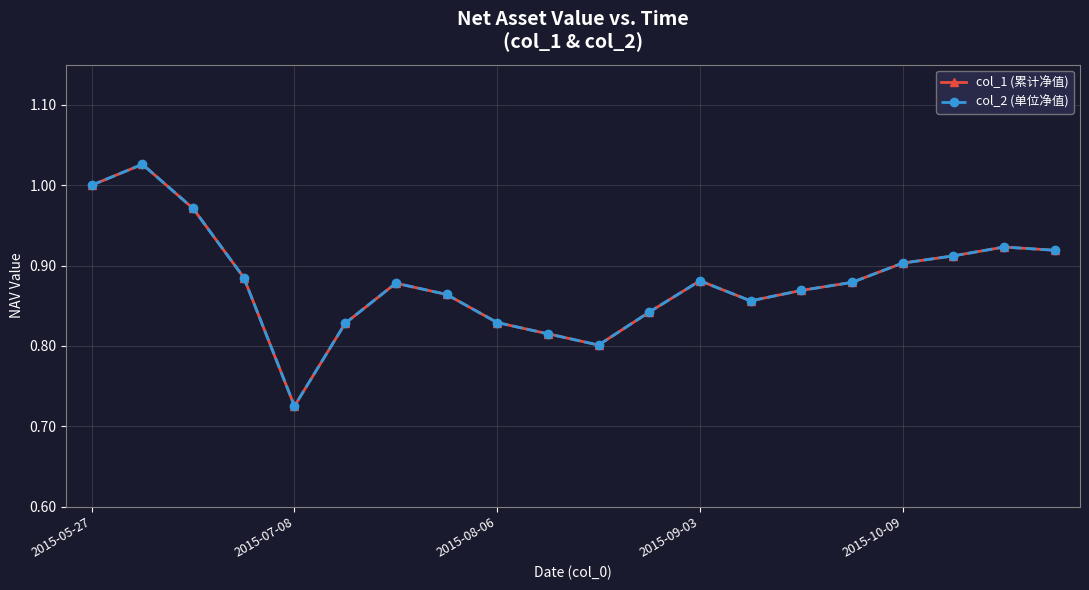

Does the chart have visible grid lines?

Yes